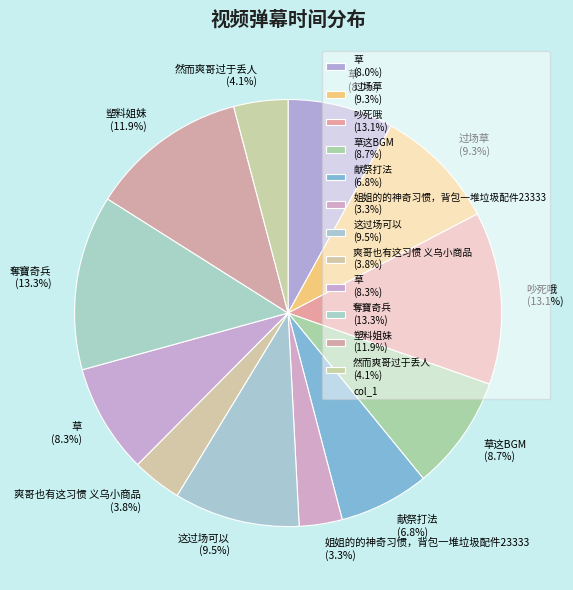

Does any single category account for the majority?

No